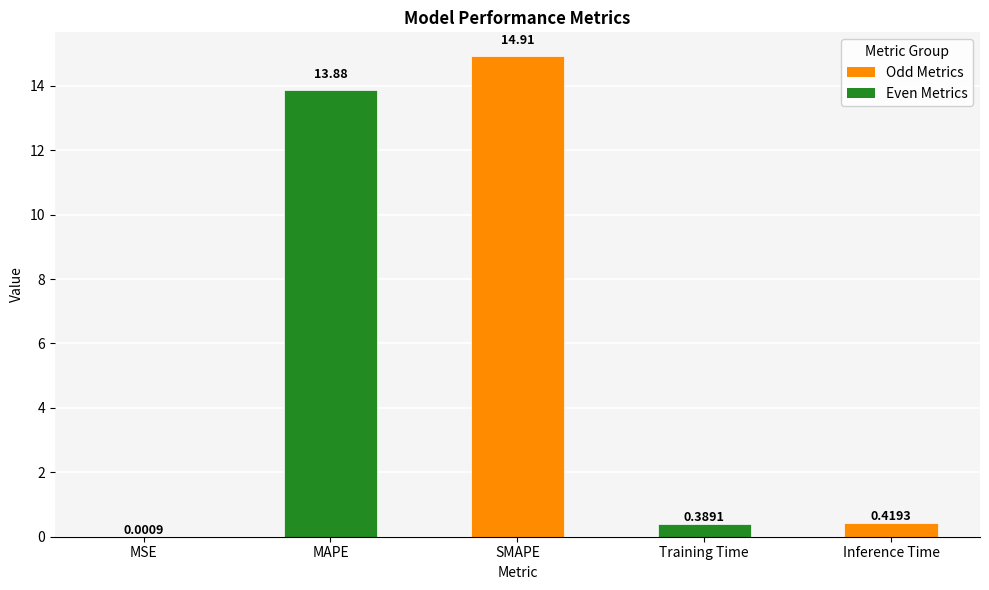

The chart shows a value of 5.4 at SMAPE. True or false?

False